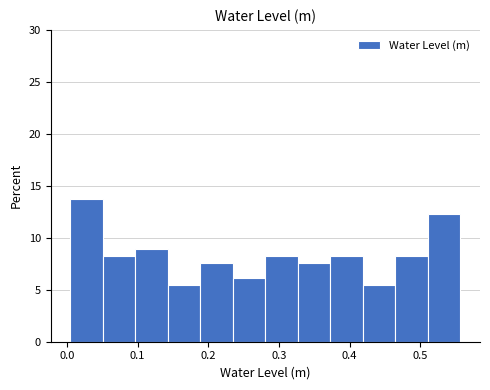

Over which range of the x-axis is the bar tallest?

0.00 to 0.05